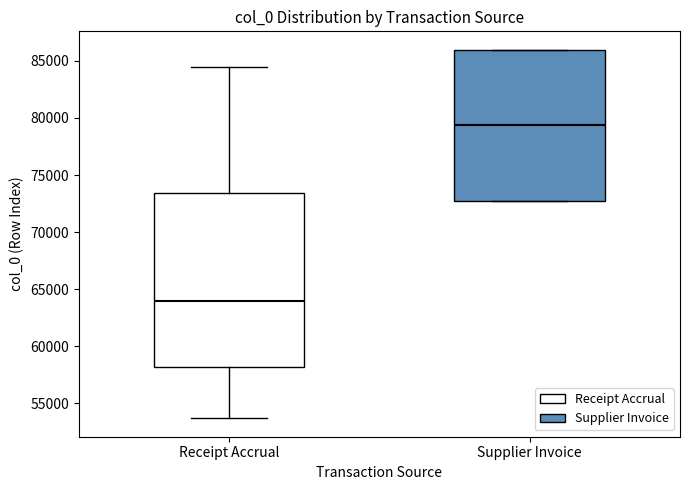

Comparing the boxes themselves (not the whiskers), which one is the tallest?

Receipt Accrual